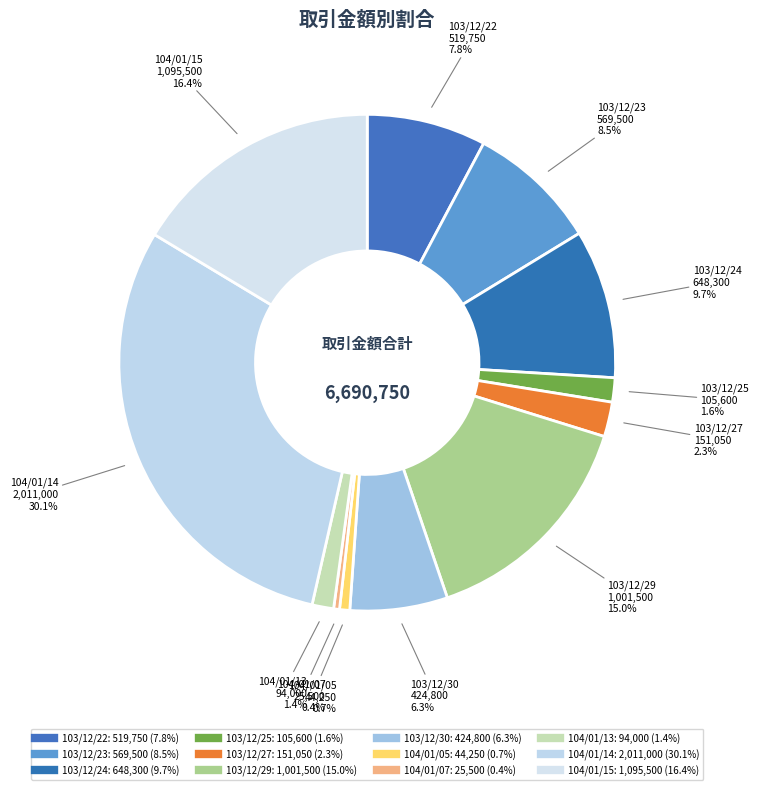

How many segments does this pie chart have?

12